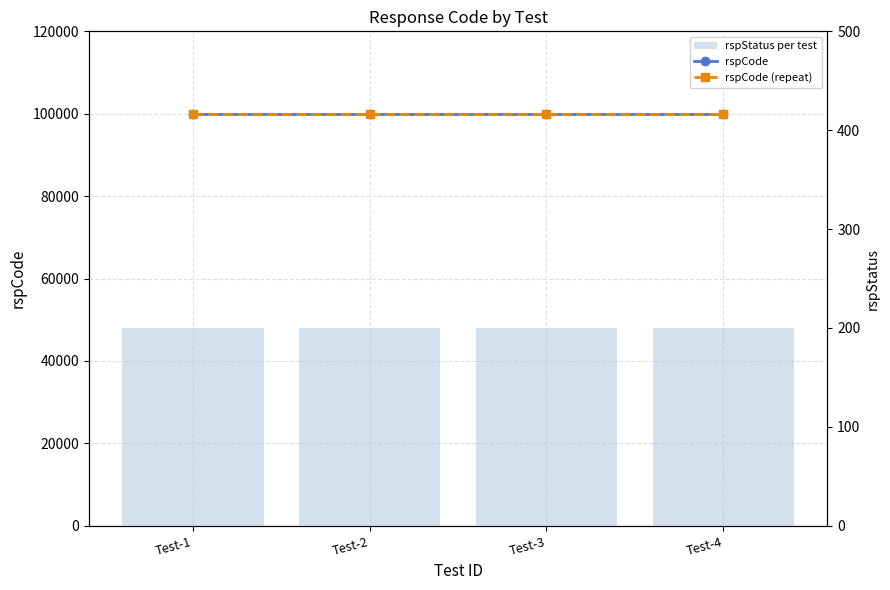

Which category has the highest value in the rspCode series?

Test-1